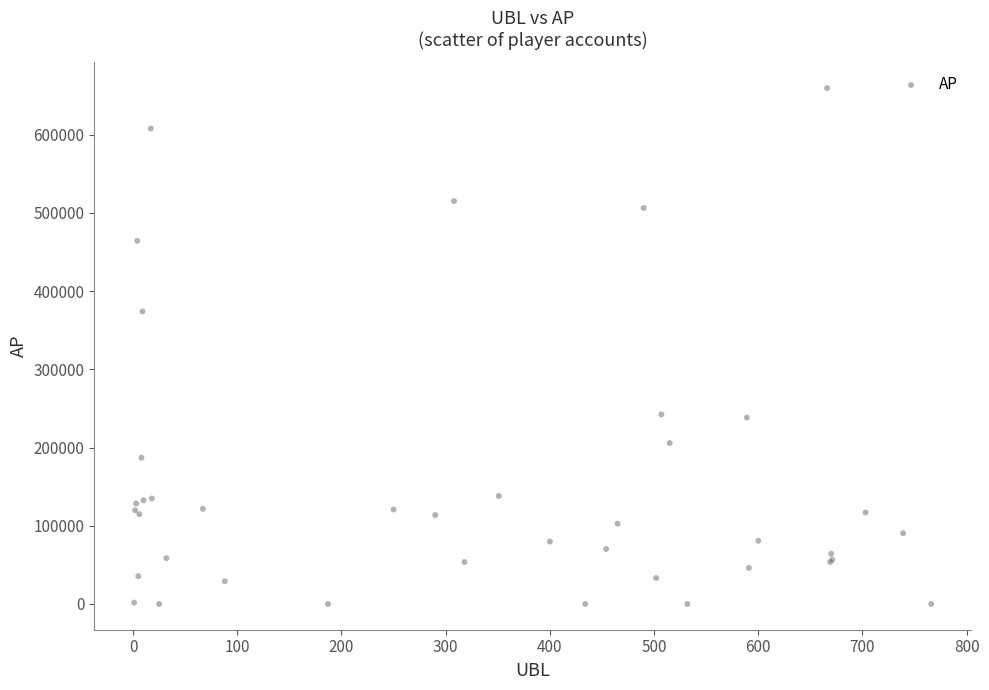

What Y value in the scatter plot is closest to 329883?

374093